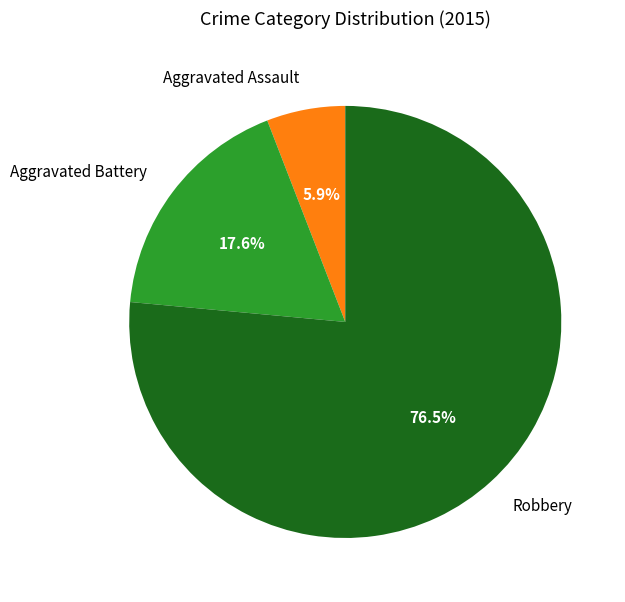

To the nearest percent, what is the difference between the largest and smallest slice percentages?

71%